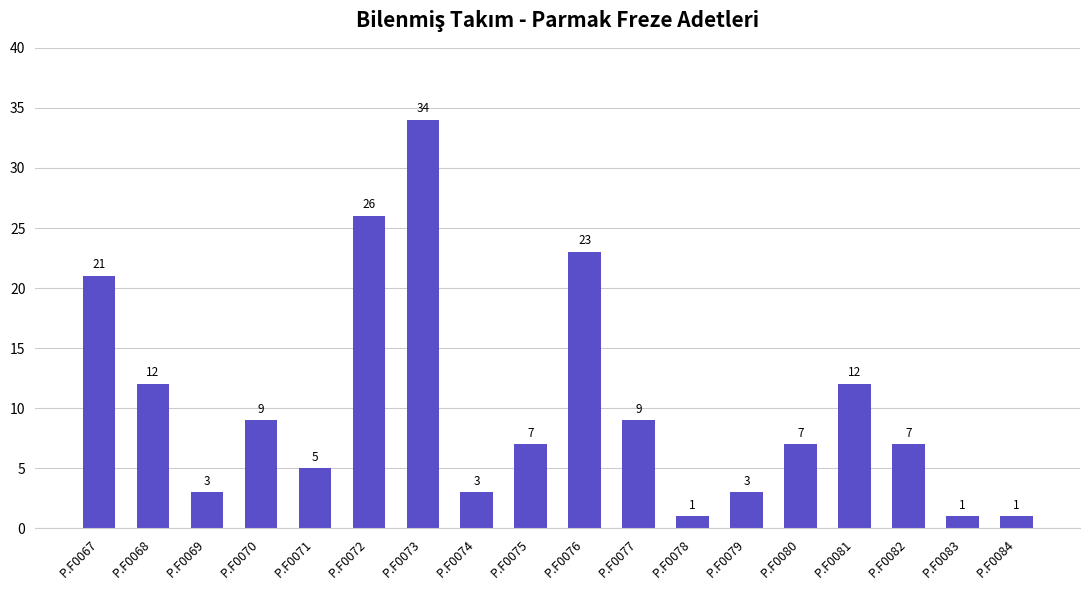

What is the value of the 17th bar from the left?

1